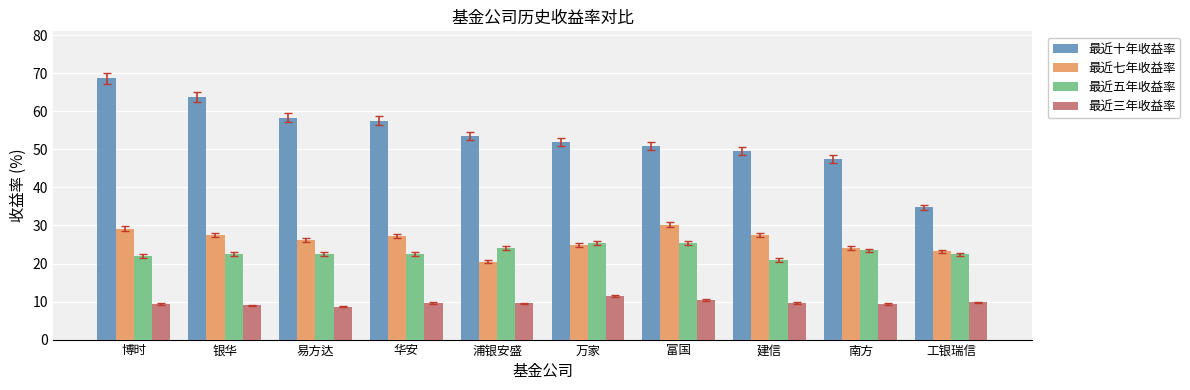

How many bars are there in each group?

4